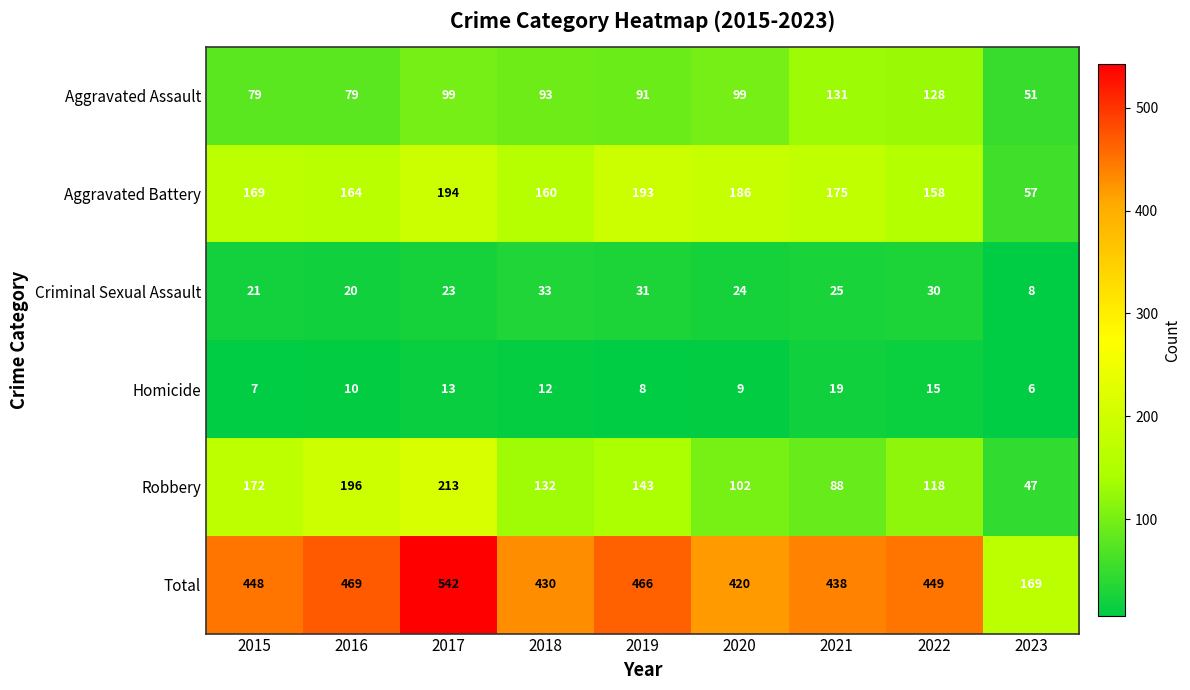

The value of Total at 2020 is 420. True or false?

True